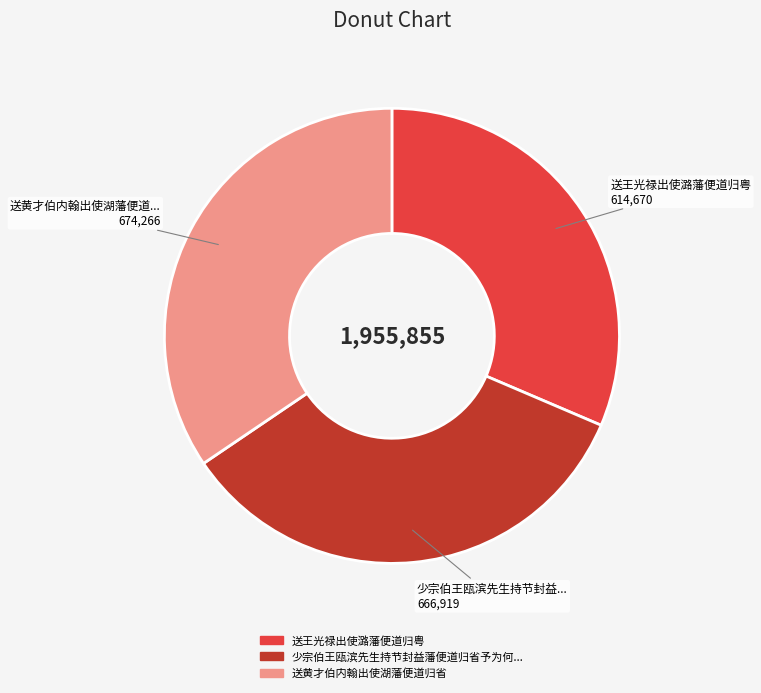

Is there a majority slice in this chart?

No